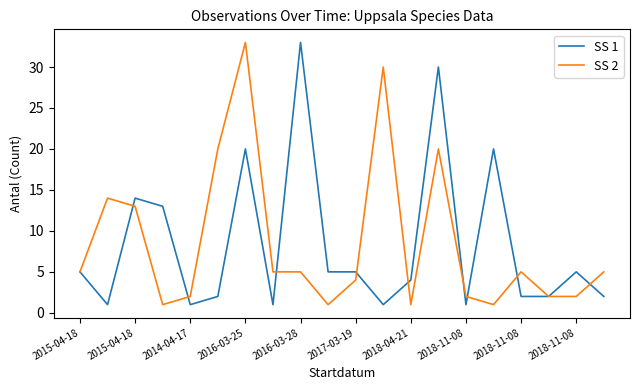

Where is the first local minimum for SS 1?

2015-04-18